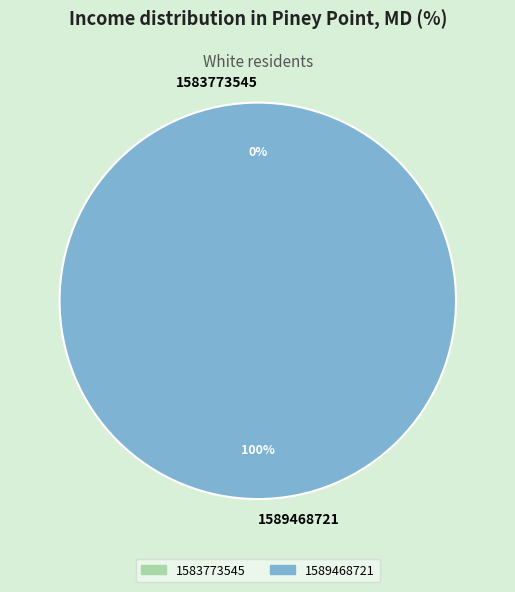

Does 1589468721 represent more than half of the total?

Yes